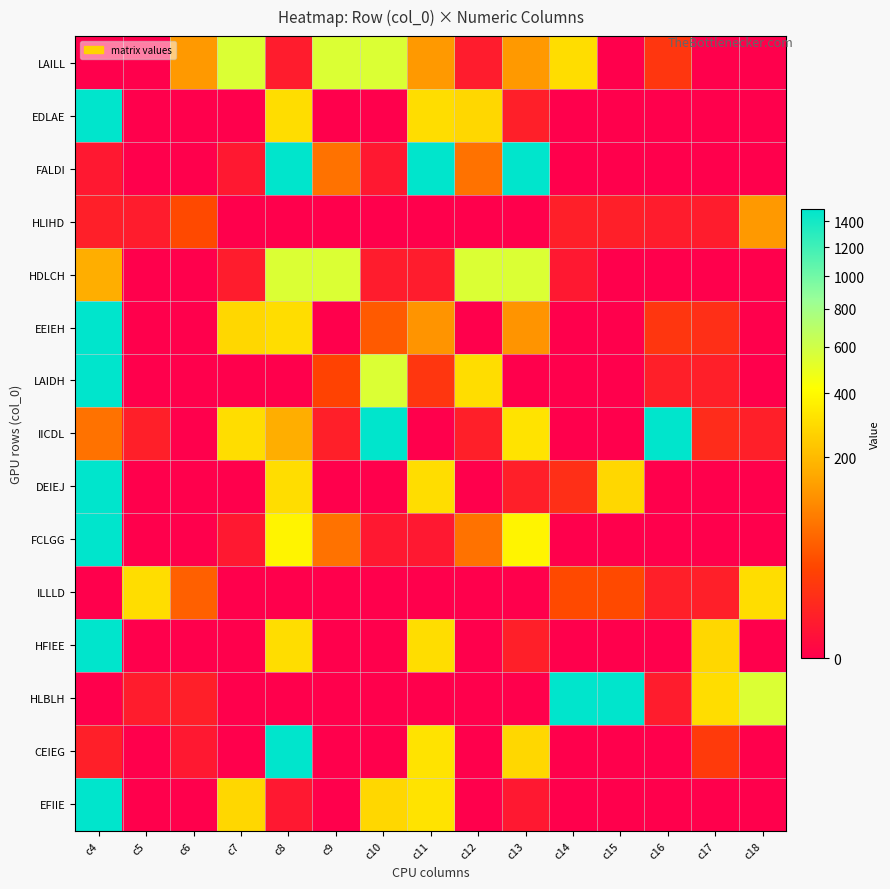

What is the total value across all series at c4?

10750